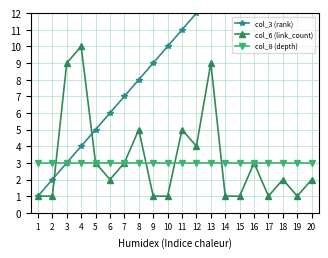

What is the difference between the highest and lowest values at 7?

4